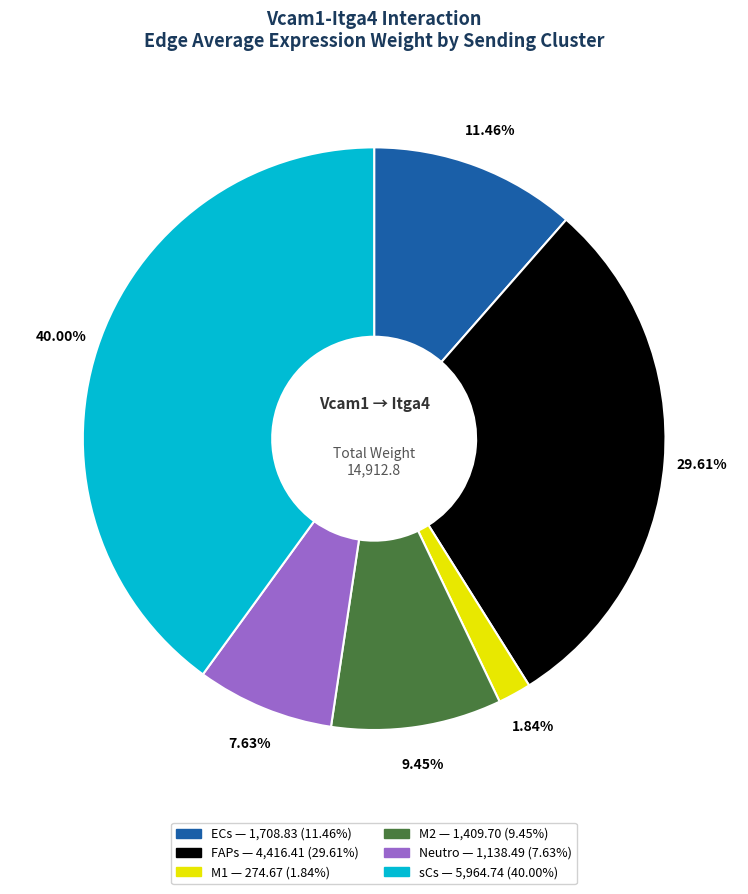

Is there a majority slice in this chart?

No